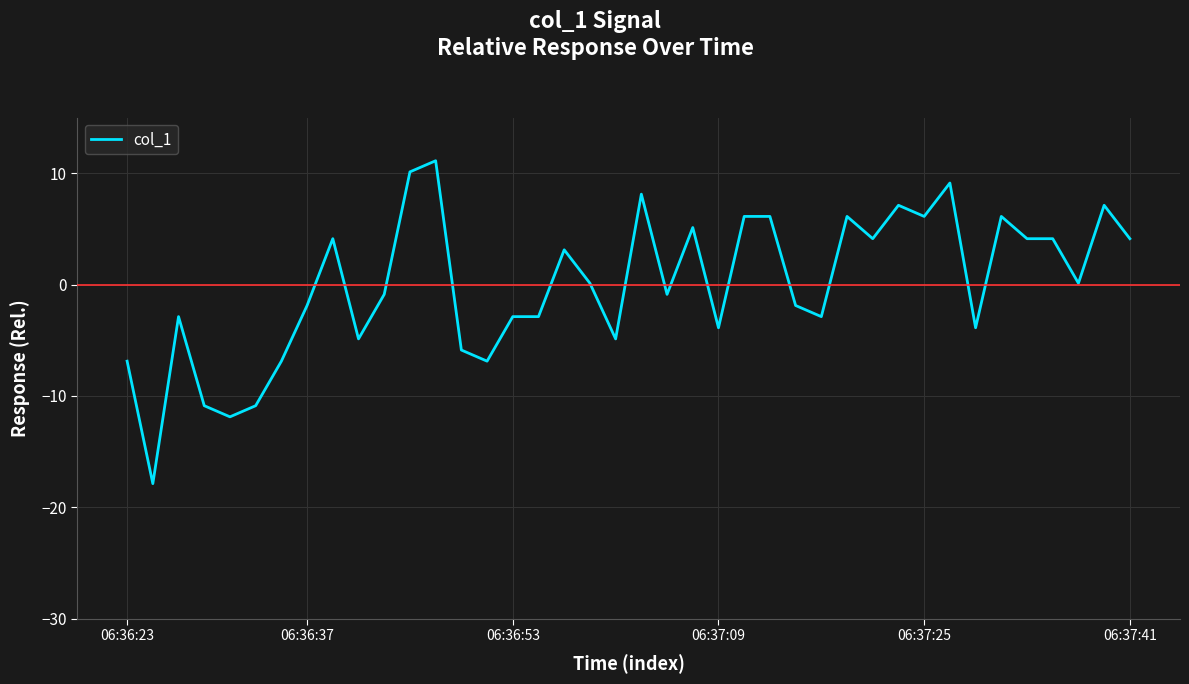

What is the minimum value shown in the chart?

-17.9